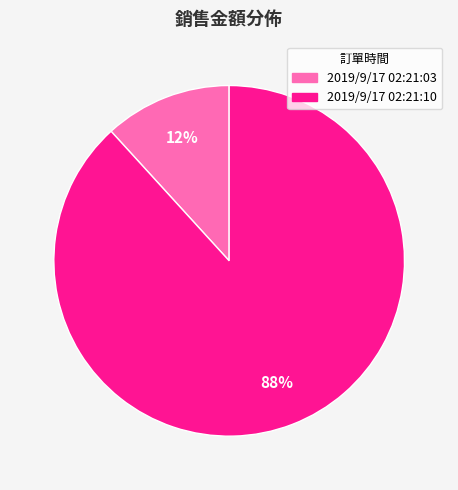

Is there a majority slice in this chart?

Yes